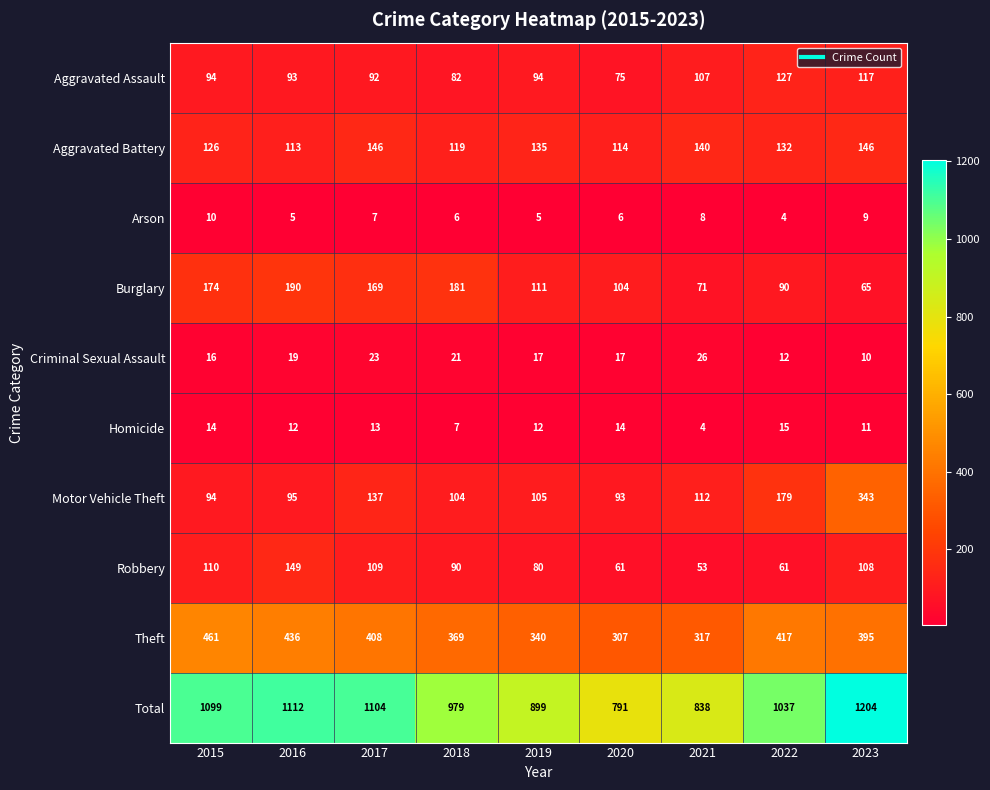

Where does the Criminal Sexual Assault series first go above 17?

2016